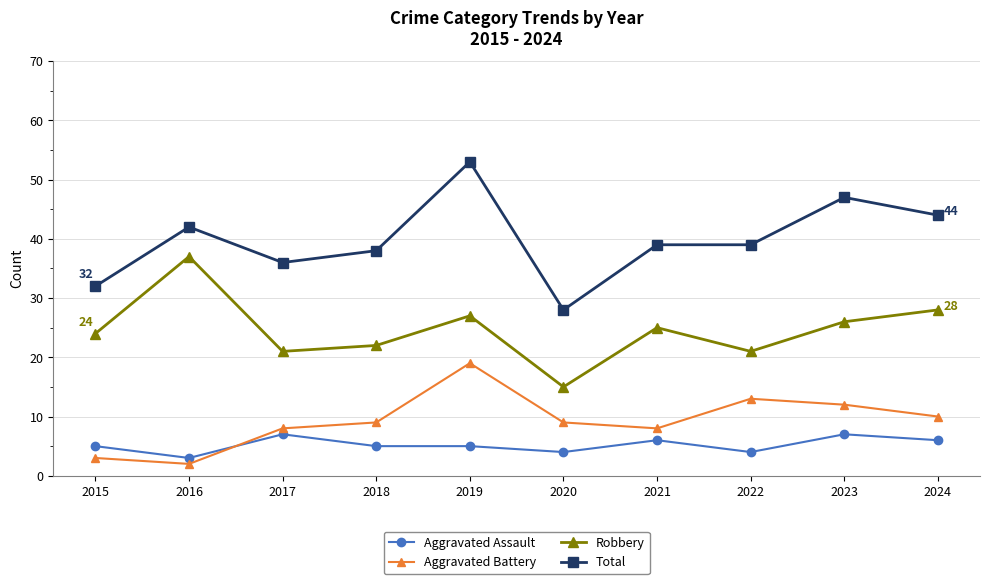

True or false: Robbery and Aggravated Assault intersect in this chart.

False